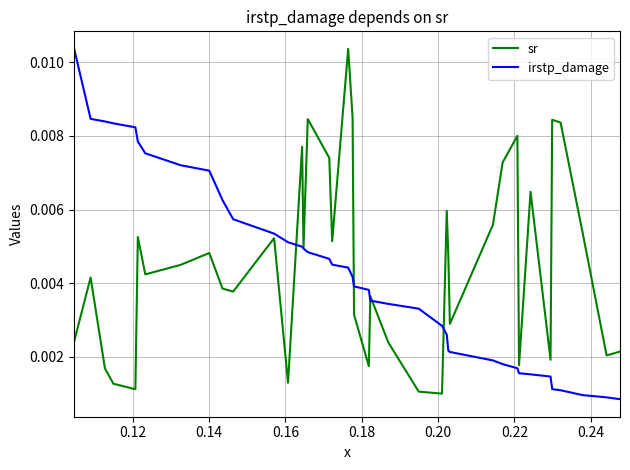

How many sr values are between 0 and 1?

40